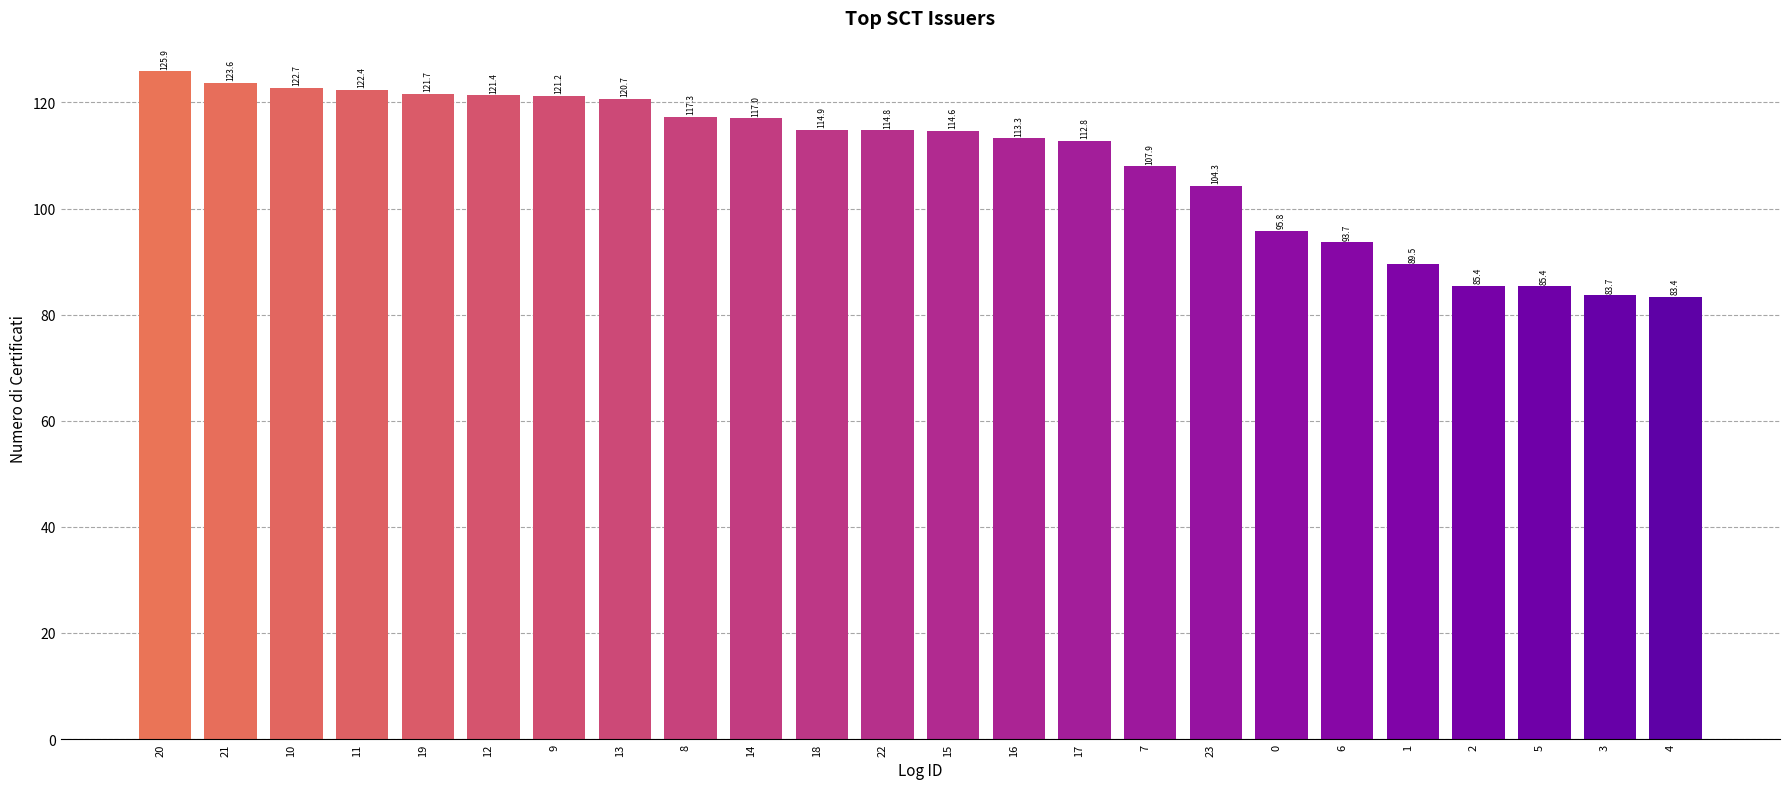

Approximately how many times larger is the value at 9 compared to 6?

1.3